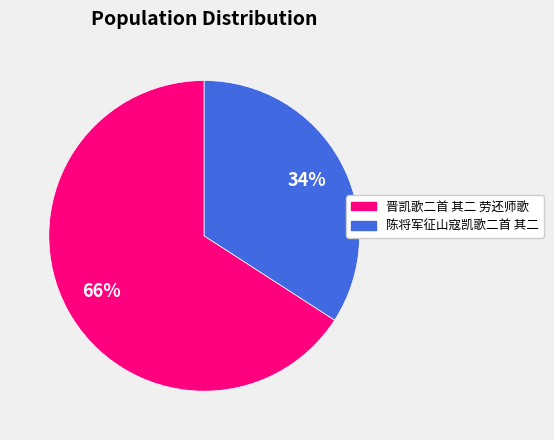

To the nearest percent, what percentage of the pie is 陈将军征山寇凯歌二首 其二?

34%